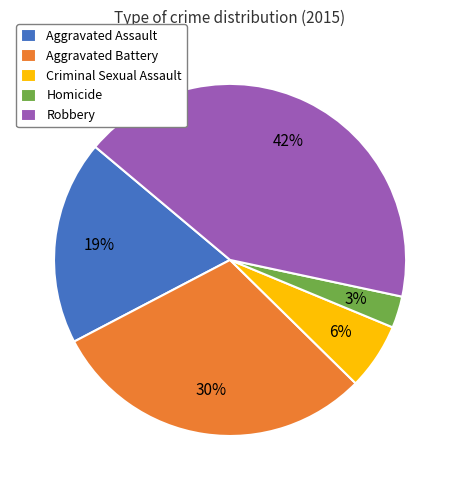

Approximately how many times larger is the value at Criminal Sexual Assault compared to Aggravated Battery?

0.2